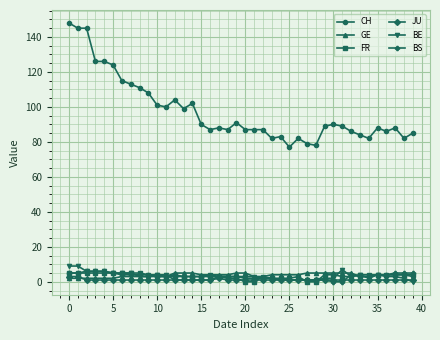

True or false: BE and CH intersect in this chart.

False